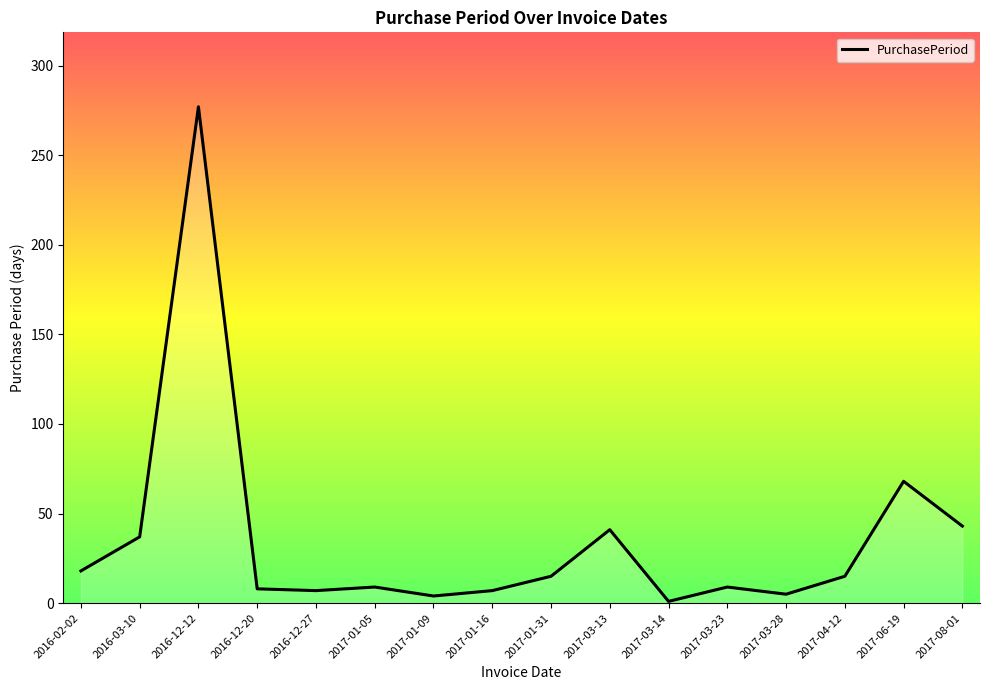

Does the chart display data point markers on the line(s)?

No